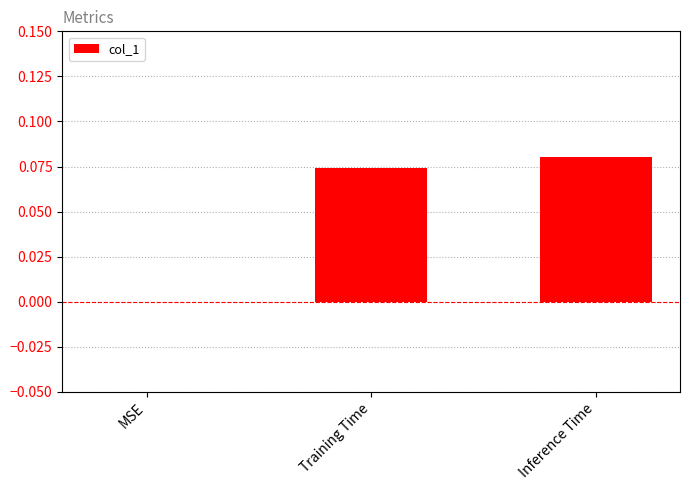

Which category has the highest value across all series?

Inference Time